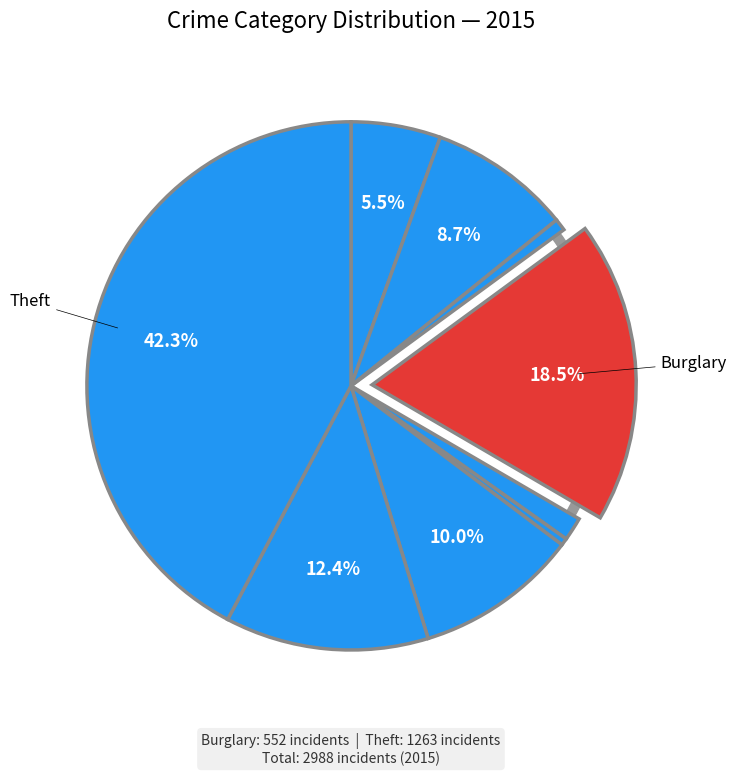

To the nearest percent, what percentage of the pie is Criminal Sexual Assault?

1%